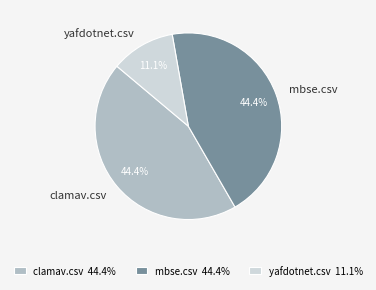

Count the number of slices in the pie.

3